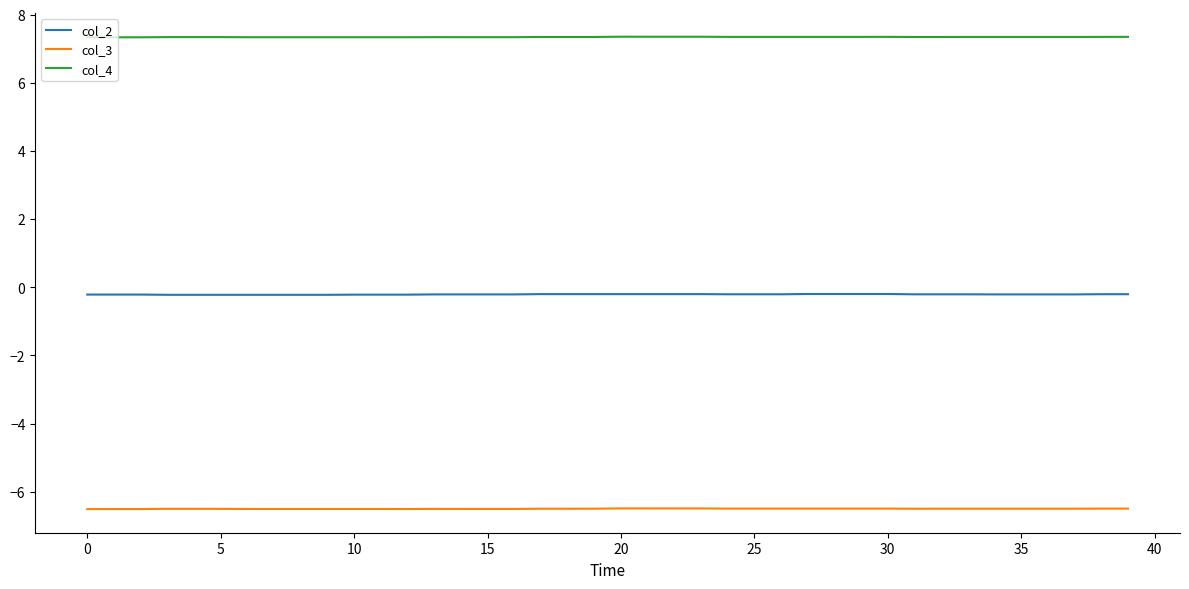

What is the maximum value for col_3?

-6.5